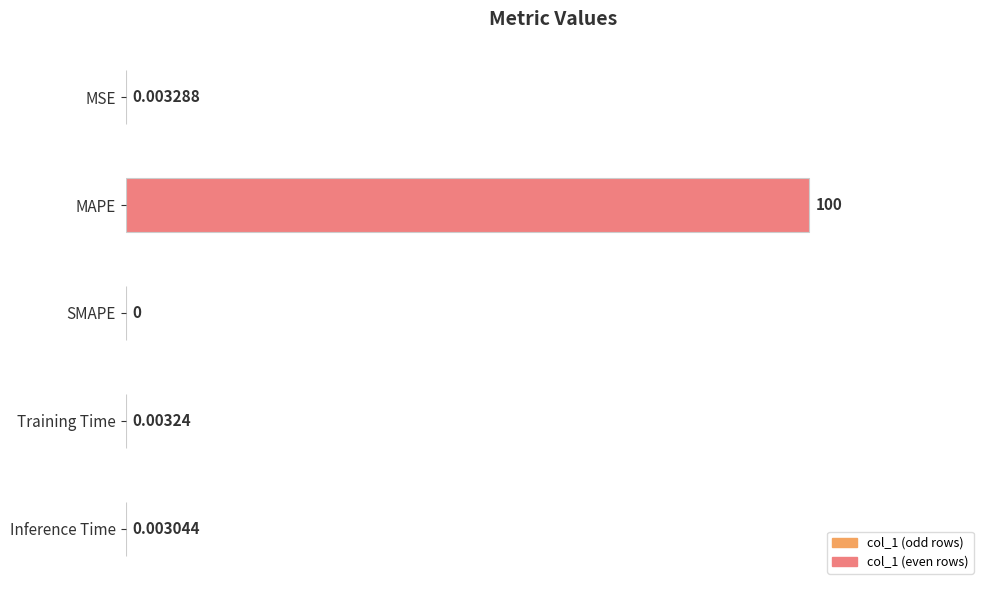

Does the chart contain stacked bars?

No